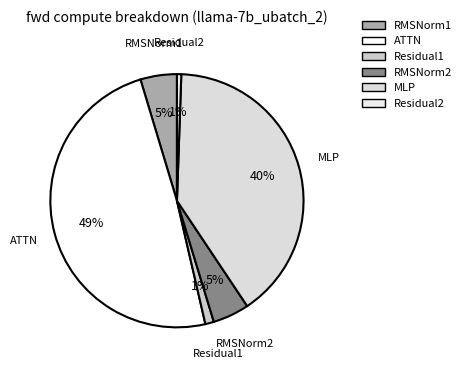

What percentage is the ATTN slice, to the nearest percent?

49%